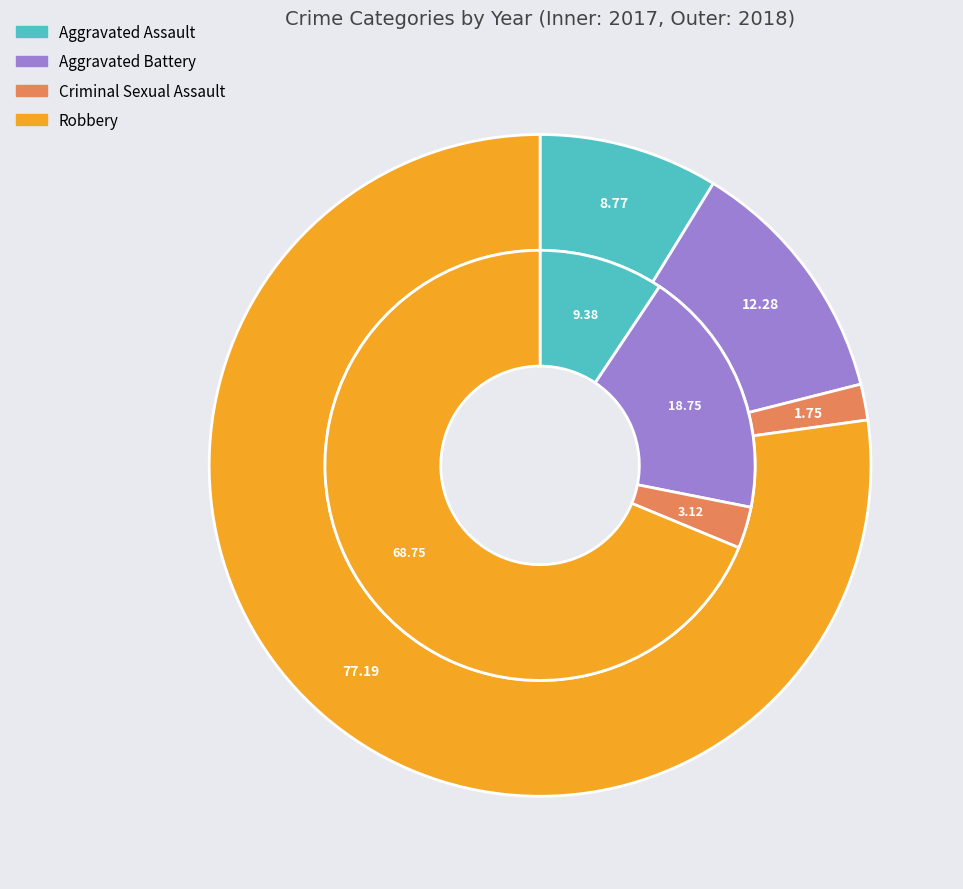

Count the number of slices in the pie.

4